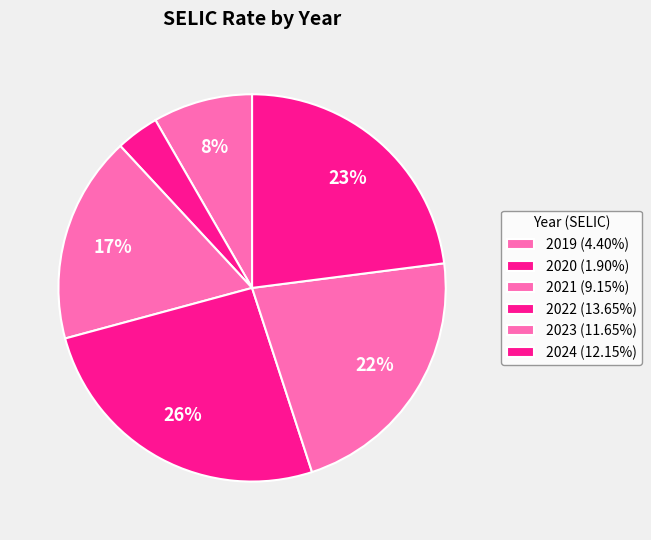

To the nearest percent, what portion does 2019 represent?

8%